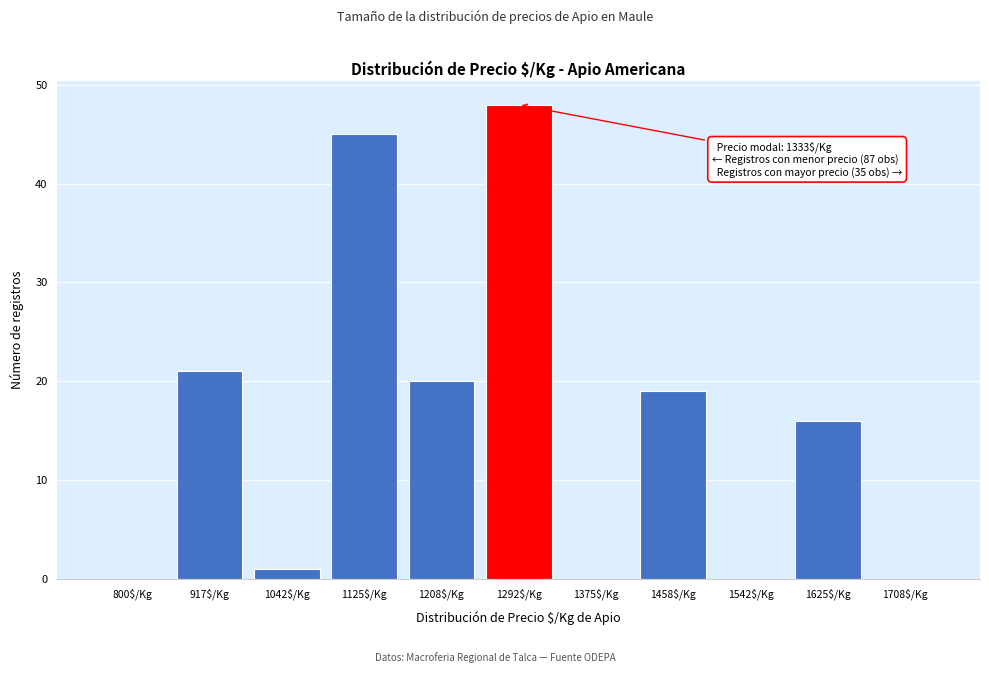

The value at 1292$/Kg is 48. True or false?

True